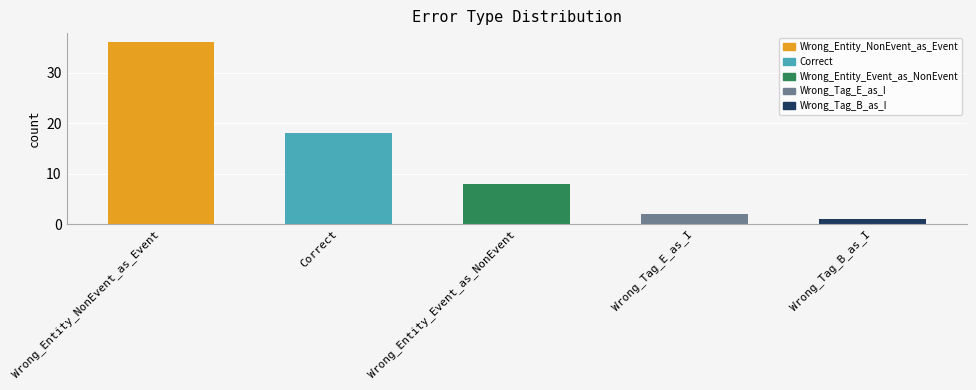

What is the ratio of the value at Wrong_Tag_B_as_I to the value at Correct?

0.1